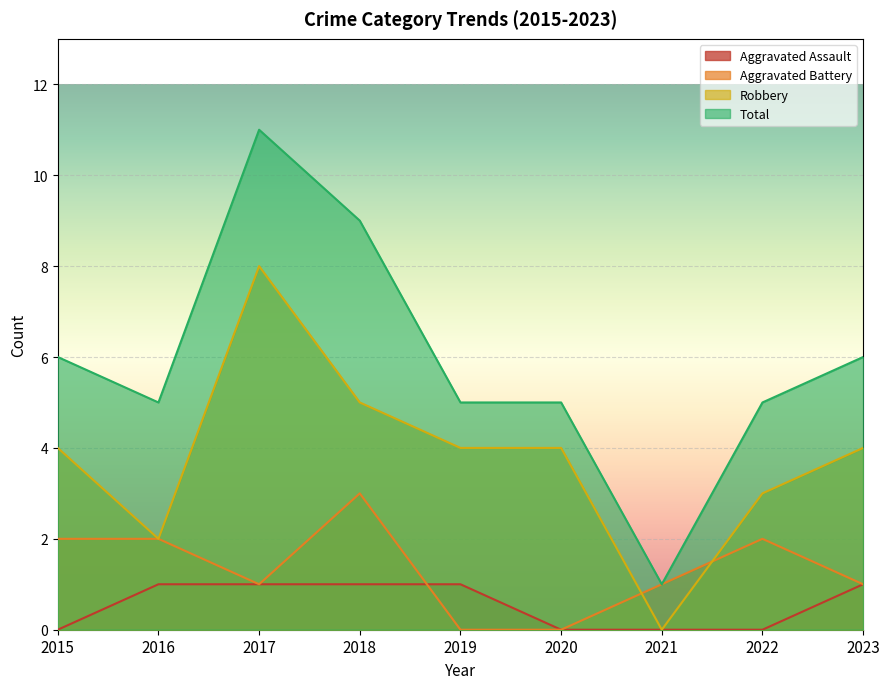

Between 2021 and 2019, which is larger?

2019